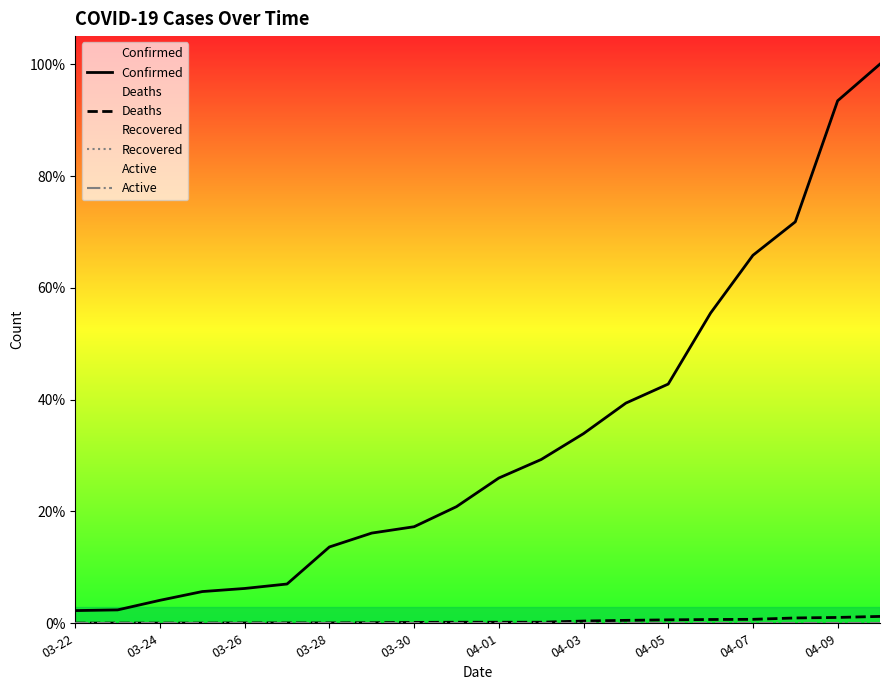

Count the number of data series in this chart.

4